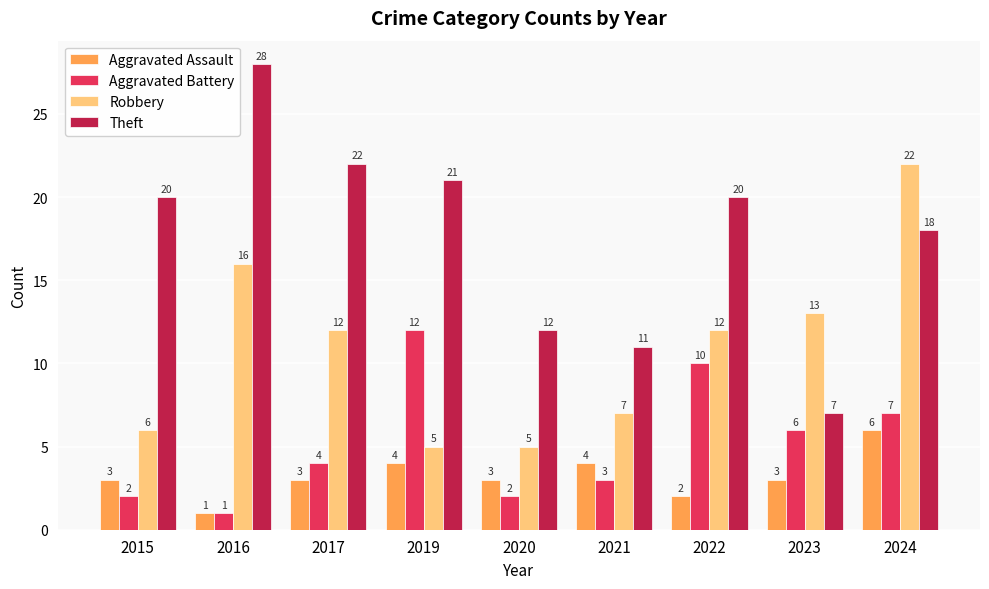

Reading left to right, transcribe all the data shown in this chart.

Aggravated Assault: 3	1	3	4	3	4	2	3	6
Aggravated Battery: 2	1	4	12	2	3	10	6	7
Robbery: 6	16	12	5	5	7	12	13	22
Theft: 20	28	22	21	12	11	20	7	18